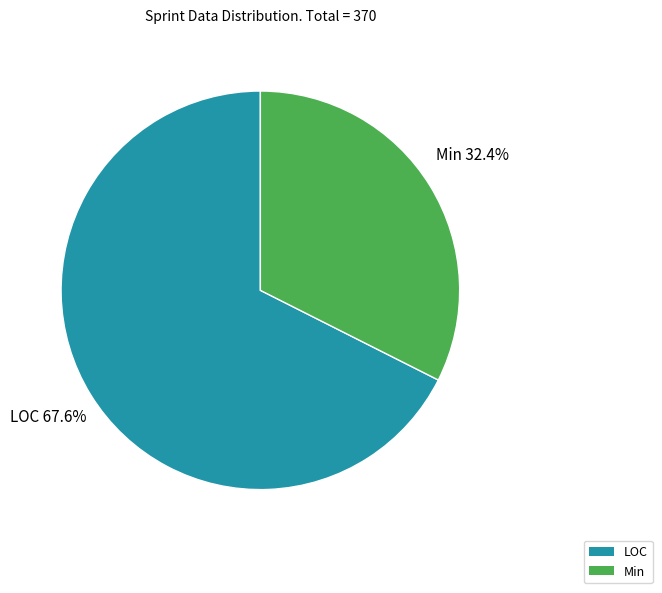

What is the majority slice?

LOC